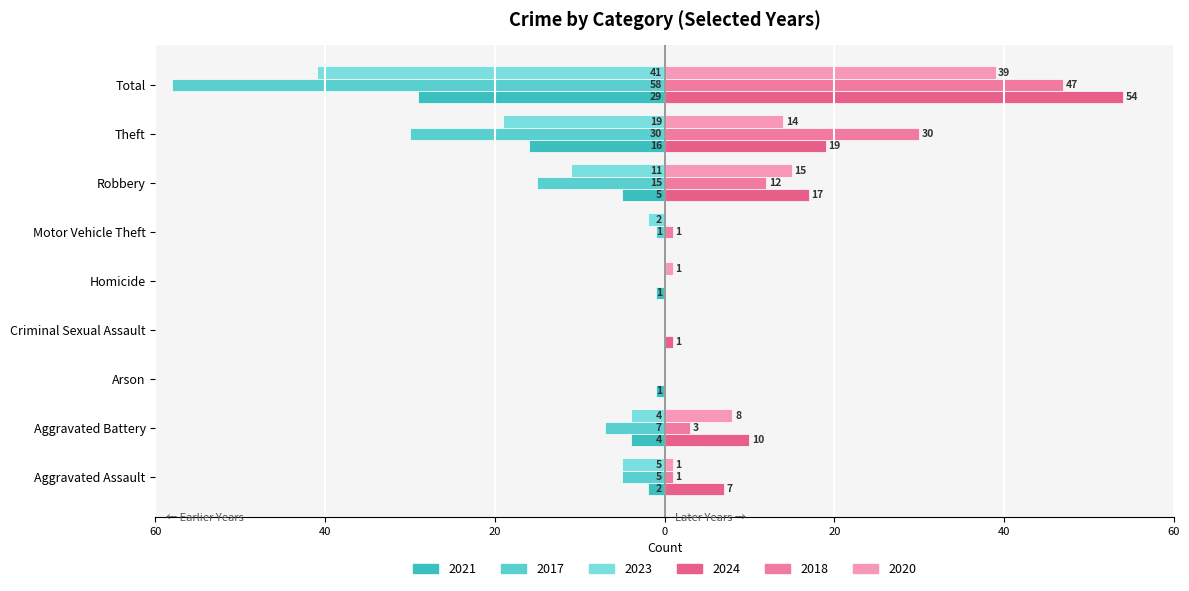

How many bars are there in total?

54